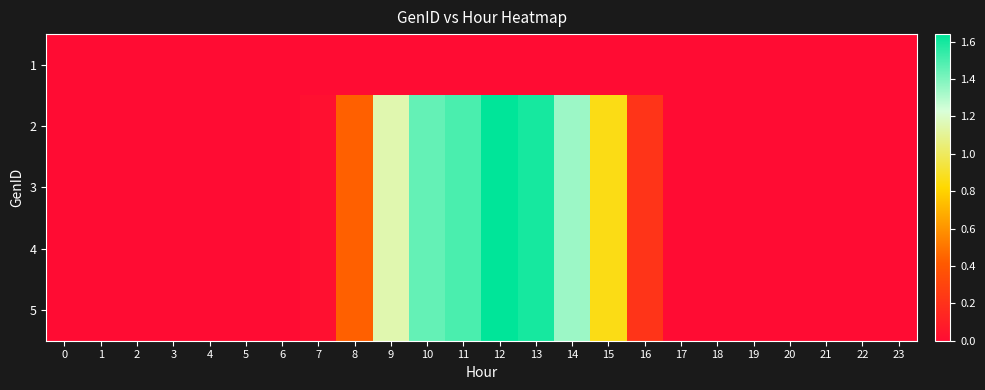

Between 8 and 17, which is larger?

8